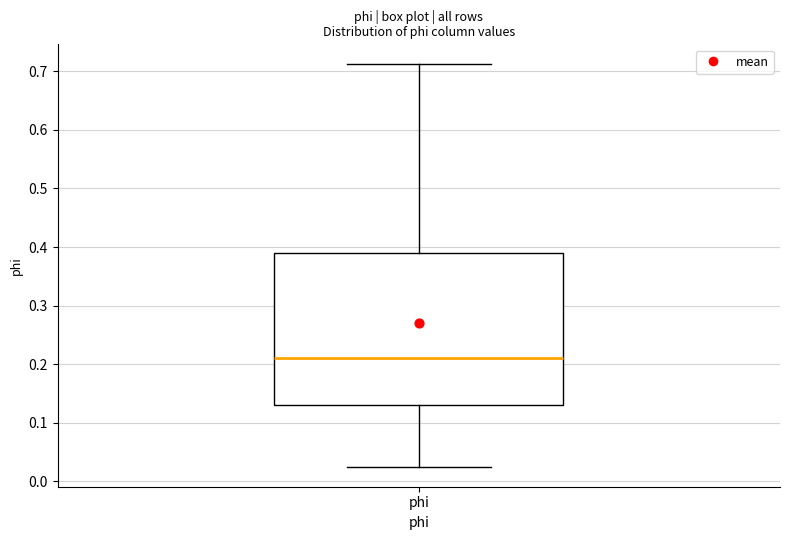

Read this box plot against the y-axis: the position of the median line, the range covered by the box, and the ends of both whiskers. The values are not printed on the chart, so give them approximately, as read against the axis.

median 0.21, box 0.13 to 0.39, whiskers 0.03 to 0.71